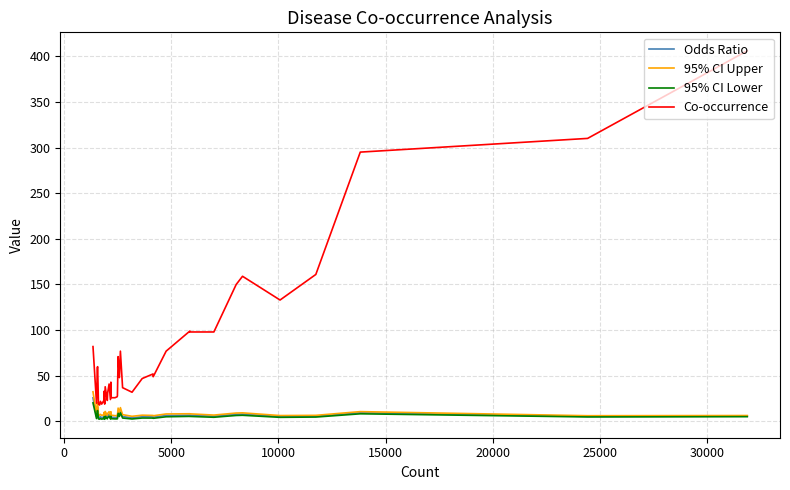

What is the minimum value shown in the chart?

2.4